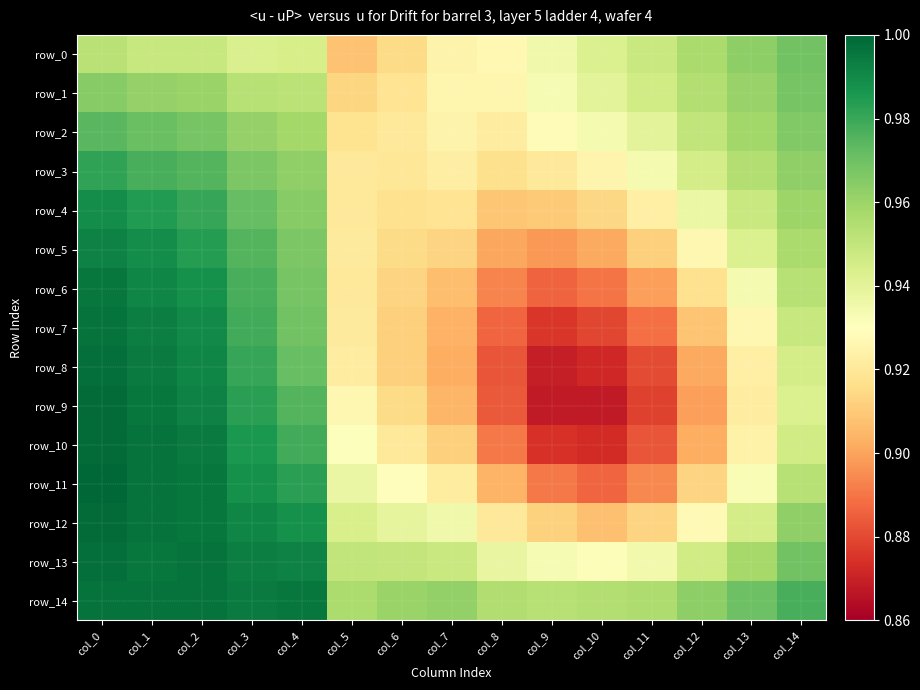

True or false: row_7 has a value of 1.0 at col_1.

True